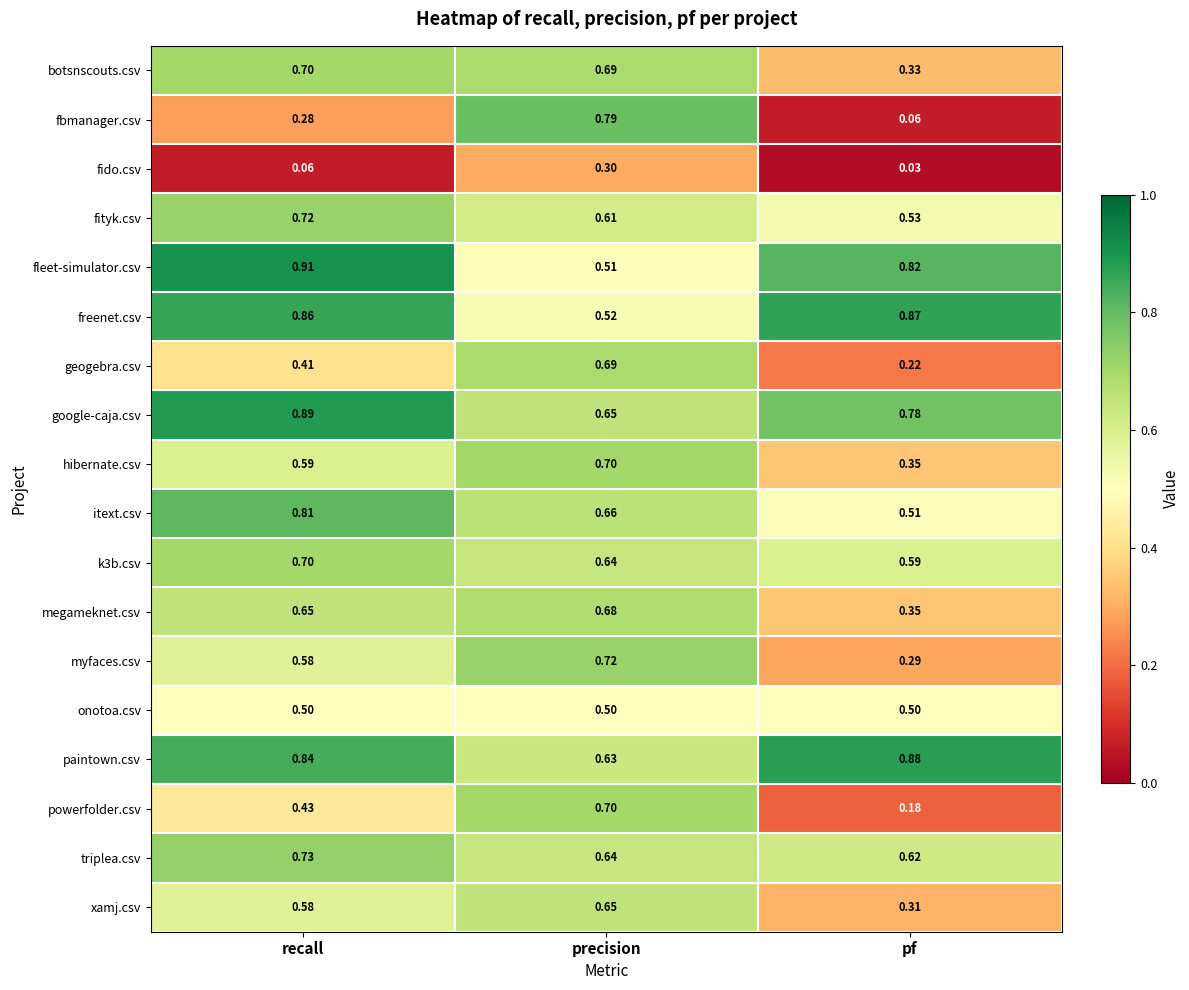

Which category has the highest value across all series?

recall